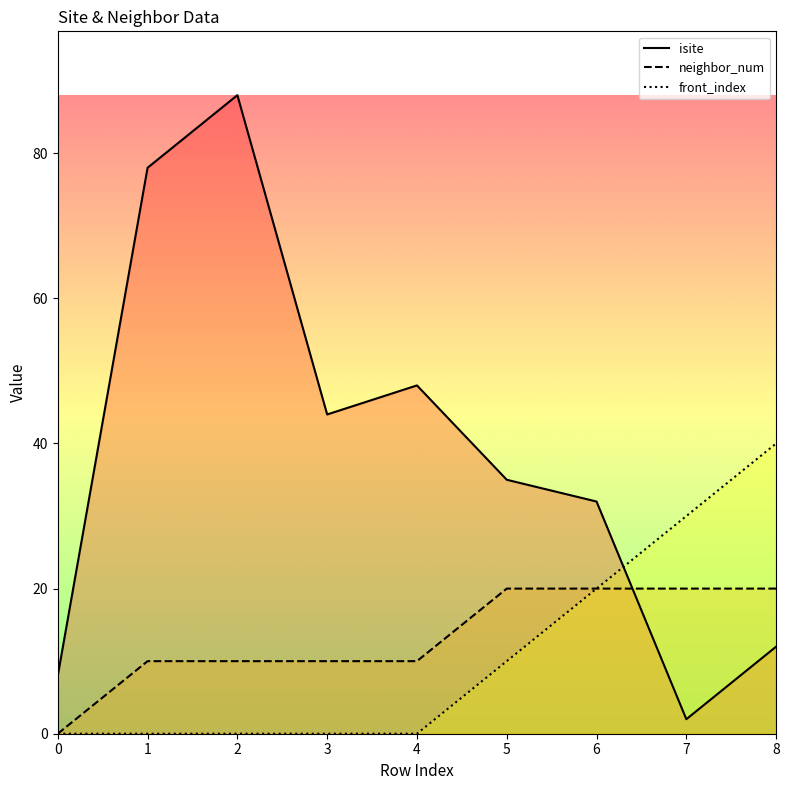

Which series has the widest spread of values?

isite